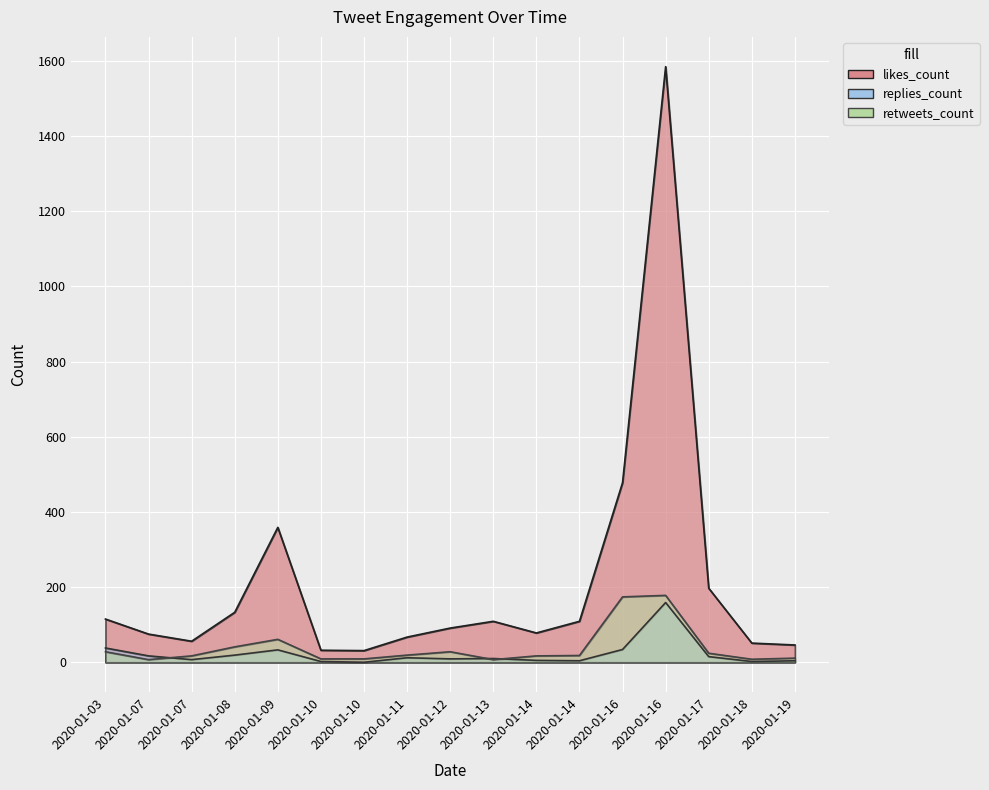

What is the difference between the second highest and minimum values in the retweets_count series?

167